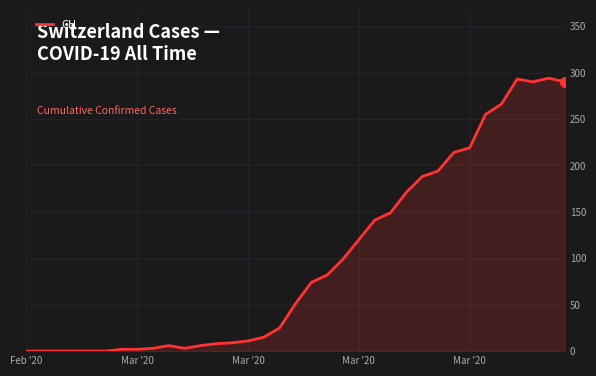

What is the difference between the maximum and minimum values?

294